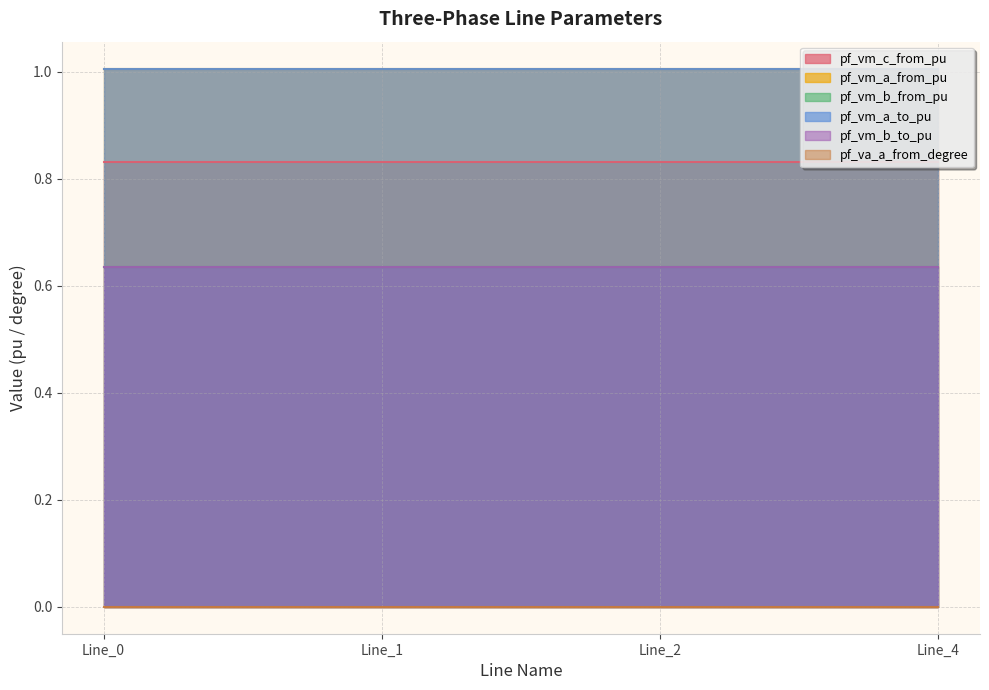

At Line_1, list the series in order from smallest to largest.

pf_va_a_from_degree, pf_vm_b_to_pu, pf_vm_b_from_pu, pf_vm_c_from_pu, pf_vm_a_from_pu, pf_vm_a_to_pu